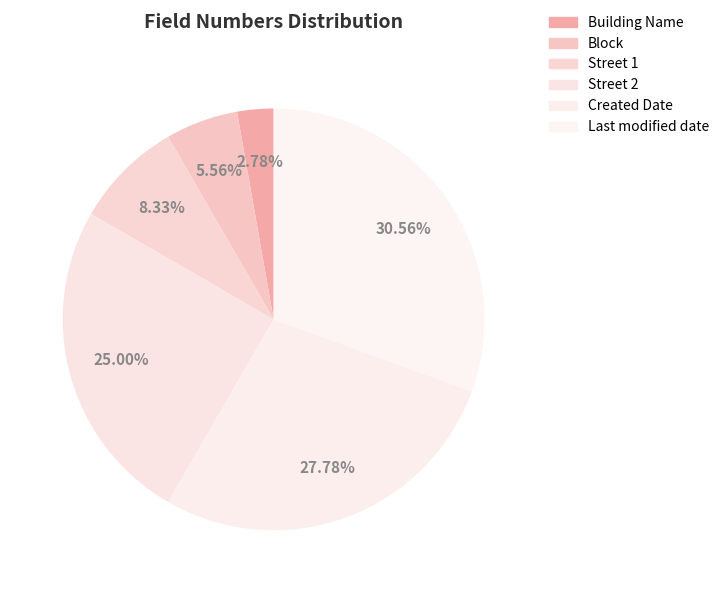

Is the sum of Street 1 and Block greater than half?

No